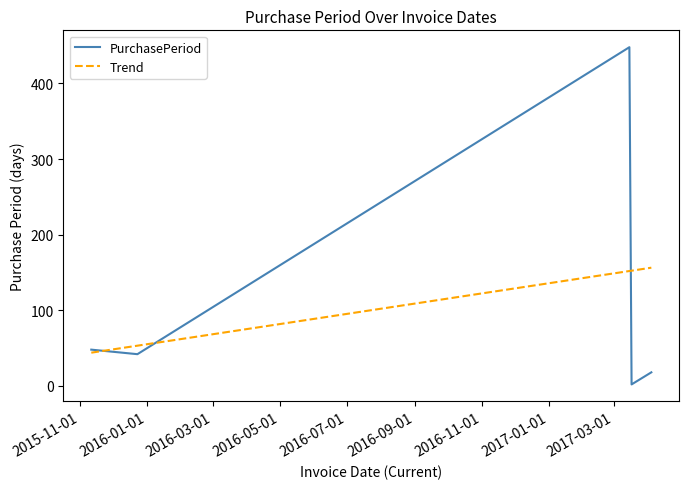

Reading right to left, list all the values displayed in this chart.

2017-04-04=18	2017-03-17=2	2017-03-15=448	2015-12-23=42	2015-11-11=48